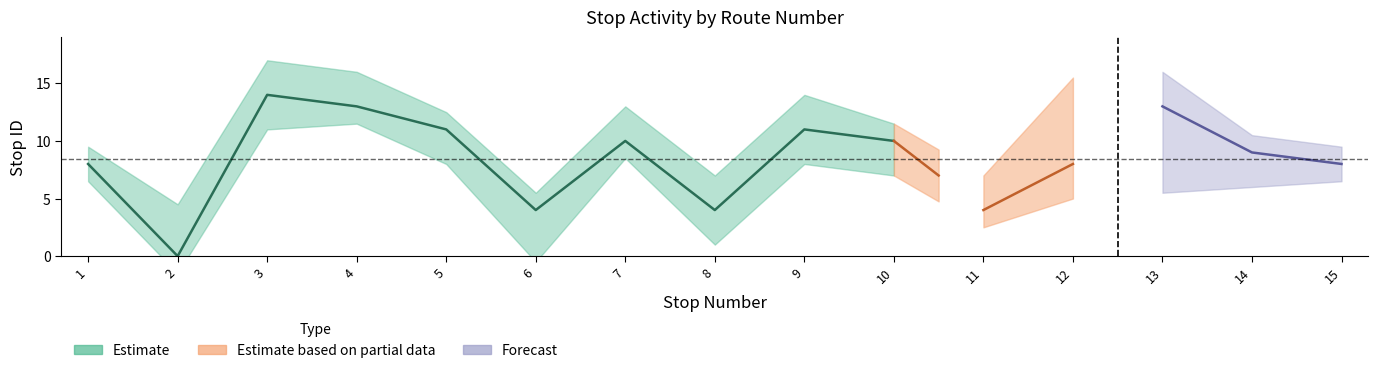

True or false: pick_up_count has a value of 1 at 2.

False